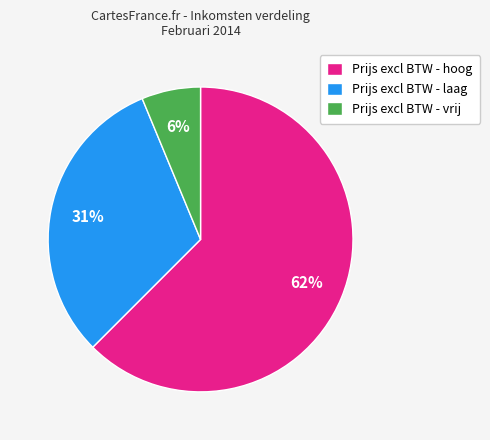

Which slice represents more than half of the pie?

Prijs excl BTW - hoog